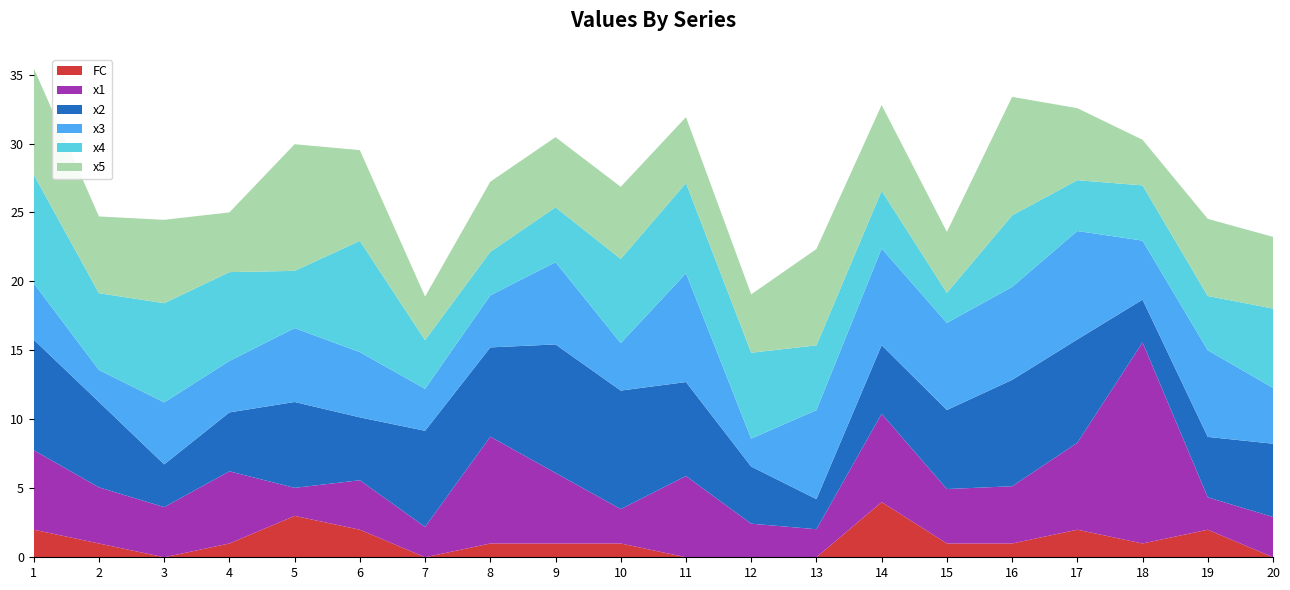

Reading left to right, transcribe all the data shown in this chart.

FC: 1=2.0	2=1.0	3=0.0	4=1.0	5=3.0	6=2.0	7=0.0	8=1.0	9=1.0	10=1.0	11=0.0	12=0.0	13=0.0	14=4.0	15=1.0	16=1.0	17=2.0	18=1.0	19=2.0	20=0.0
x1: 1=5.8	2=4.1	3=3.6	4=5.2	5=2.0	6=3.6	7=2.2	8=7.7	9=5.1	10=2.5	11=5.9	12=2.4	13=2.0	14=6.4	15=3.9	16=4.2	17=6.3	18=14.6	19=2.3	20=2.9
x2: 1=8.0	2=6.2	3=3.1	4=4.3	5=6.2	6=4.6	7=7.0	8=6.5	9=9.3	10=8.6	11=6.8	12=4.1	13=2.2	14=5.0	15=5.7	16=7.7	17=7.5	18=3.1	19=4.4	20=5.3
x3: 1=4.1	2=2.3	3=4.5	4=3.7	5=5.4	6=4.7	7=3.0	8=3.8	9=6.0	10=3.4	11=7.9	12=2.0	13=6.4	14=7.0	15=6.3	16=6.7	17=7.9	18=4.3	19=6.3	20=4.0
x4: 1=7.9	2=5.6	3=7.2	4=6.4	5=4.1	6=8.1	7=3.5	8=3.2	9=4.0	10=6.1	11=6.5	12=6.2	13=4.7	14=4.2	15=2.2	16=5.2	17=3.7	18=4.0	19=3.9	20=5.8
x5: 1=7.7	2=5.6	3=6.0	4=4.3	5=9.2	6=6.6	7=3.2	8=5.1	9=5.1	10=5.2	11=4.8	12=4.2	13=7.0	14=6.2	15=4.4	16=8.6	17=5.2	18=3.3	19=5.6	20=5.2